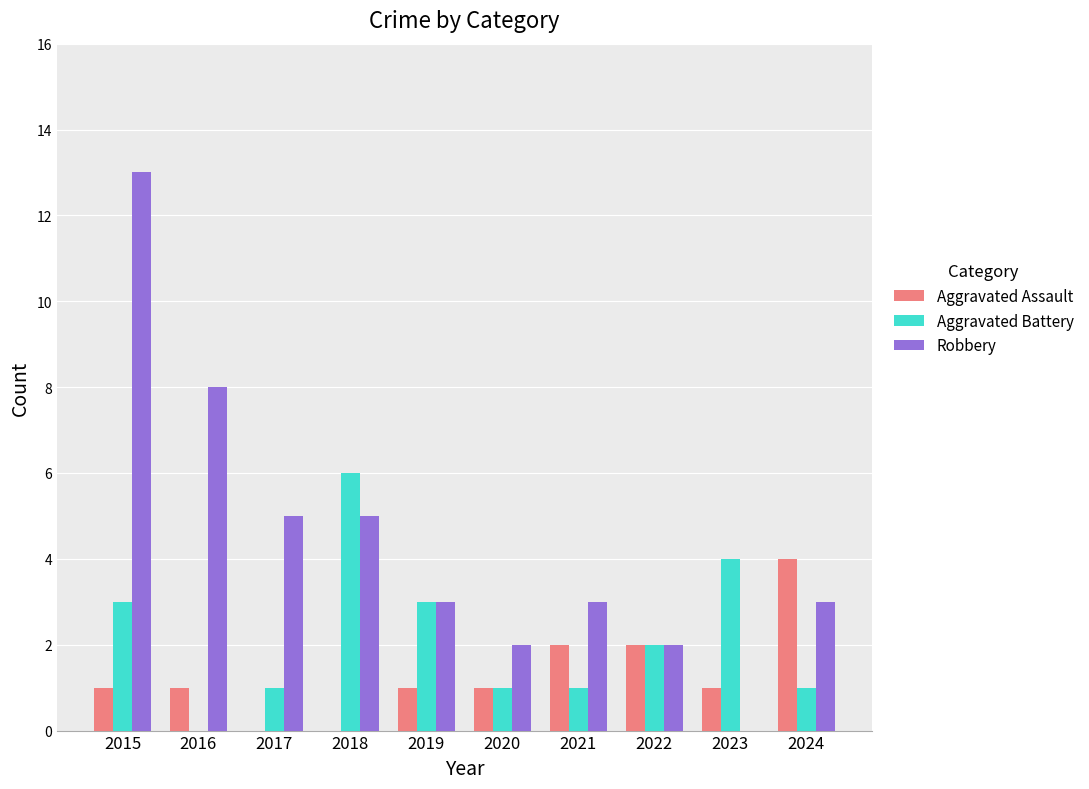

What is the total value across all series at 2021?

6